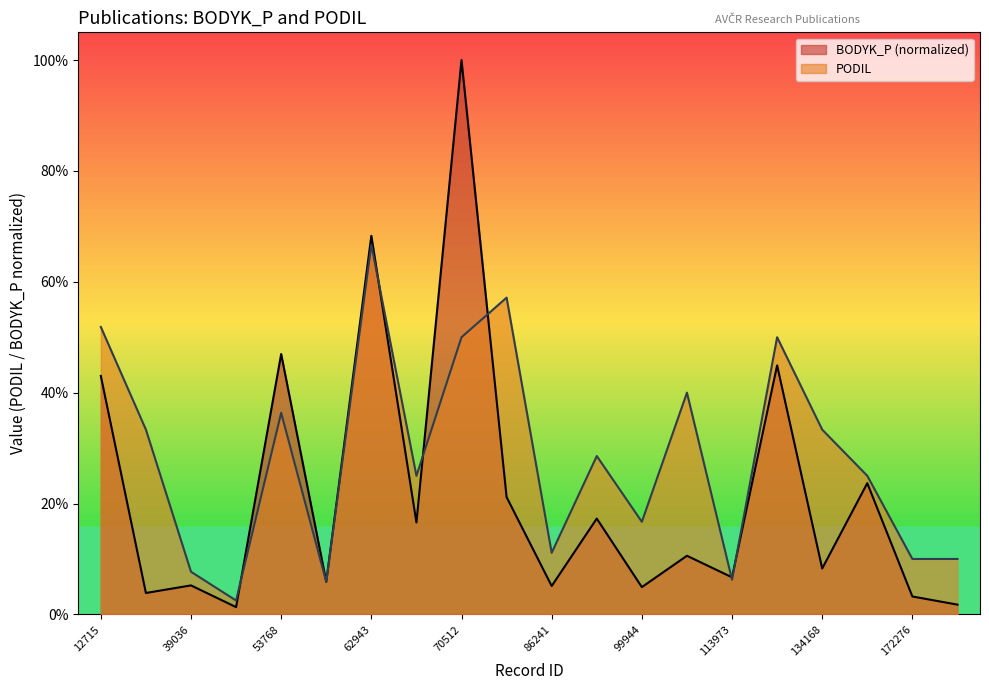

Reading left to right, transcribe all the data shown in this chart.

BODYK_P: 0.4	0.0	0.1	0.0	0.5	0.1	0.7	0.2	1.0	0.2	0.1	0.2	0.0	0.1	0.1	0.4	0.1	0.2	0.0	0.0
PODIL: 0.5	0.3	0.1	0.0	0.4	0.1	0.7	0.2	0.5	0.6	0.1	0.3	0.2	0.4	0.1	0.5	0.3	0.2	0.1	0.1